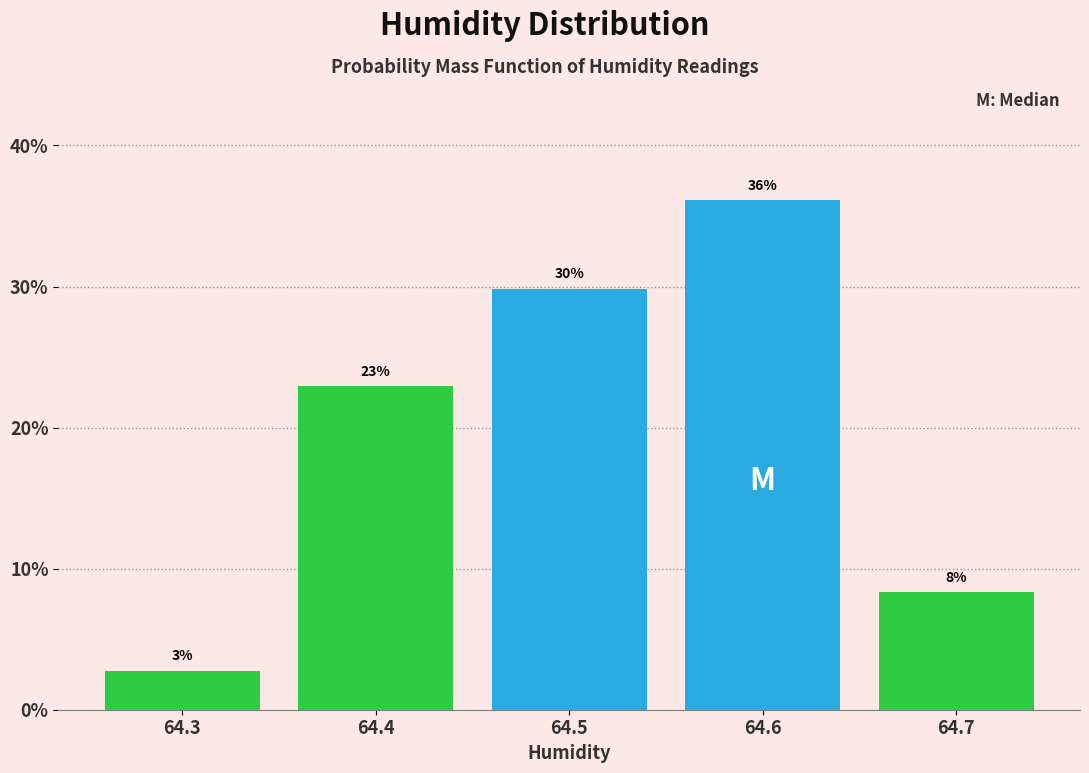

Over which range of the x-axis is the bar tallest?

64.55 to 64.65